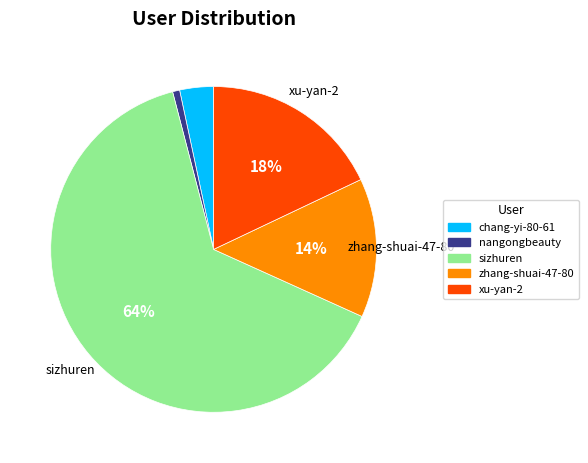

Between zhang-shuai-47-80 and sizhuren, which is larger?

sizhuren